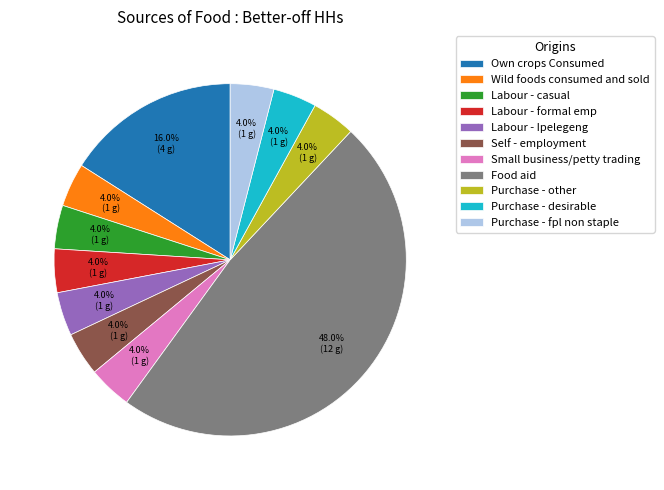

What is the largest slice in the pie chart?

Food aid